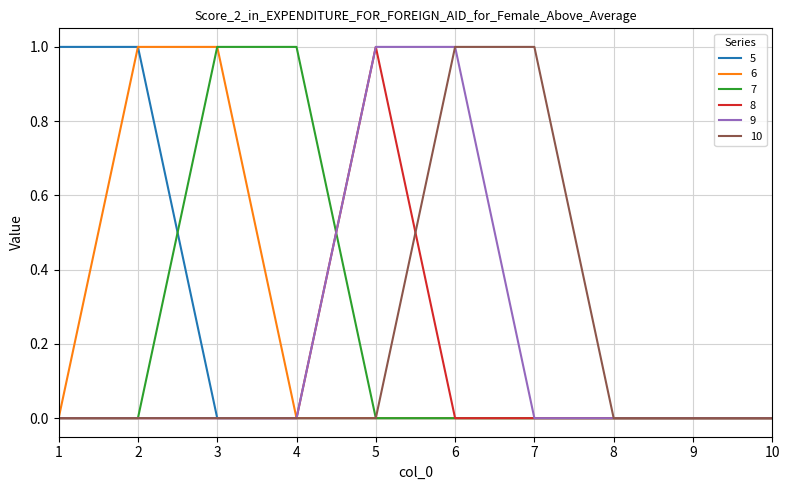

What are all the series names shown in the legend?

5, 6, 7, 8, 9, 10